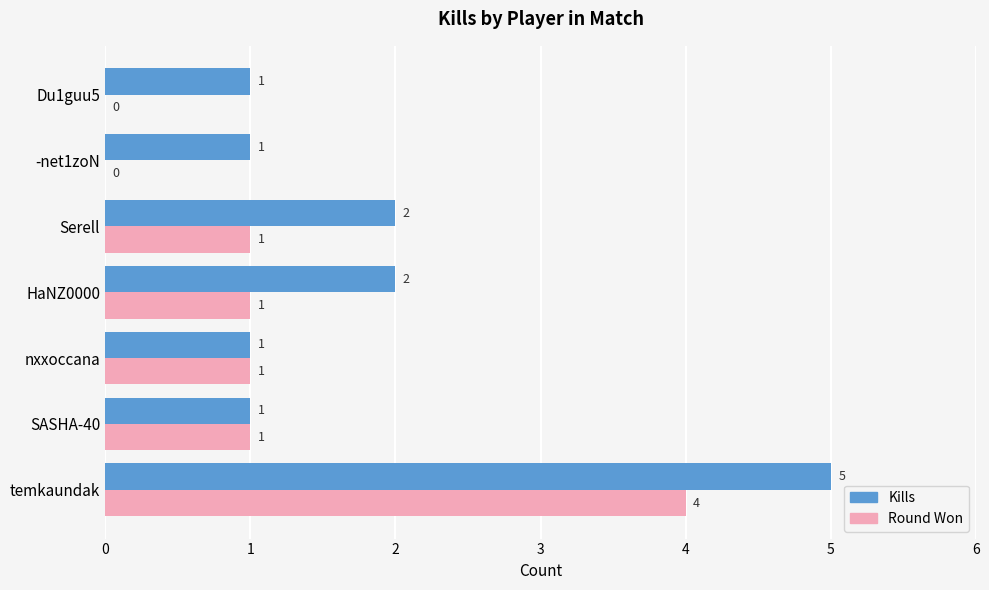

What is the sum of all Kills values?

13